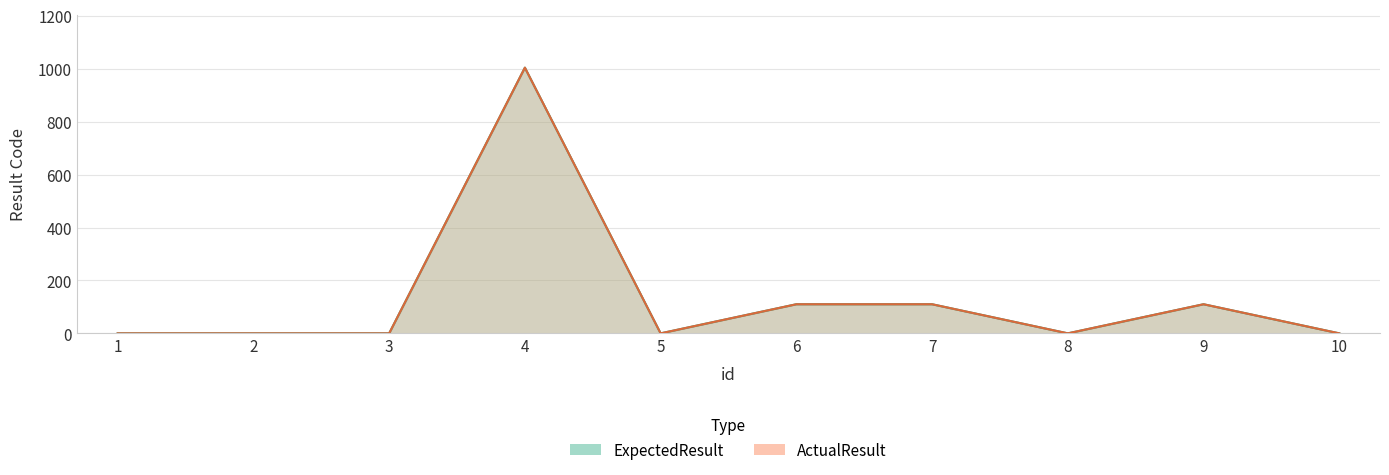

Reading left to right, what are all the values shown in this chart?

ExpectedResult: 1=0	2=0	3=0	4=1004	5=0	6=110	7=110	8=0	9=110	10=0
ActualResult: 1=0	2=0	3=0	4=1004	5=0	6=110	7=110	8=0	9=110	10=0